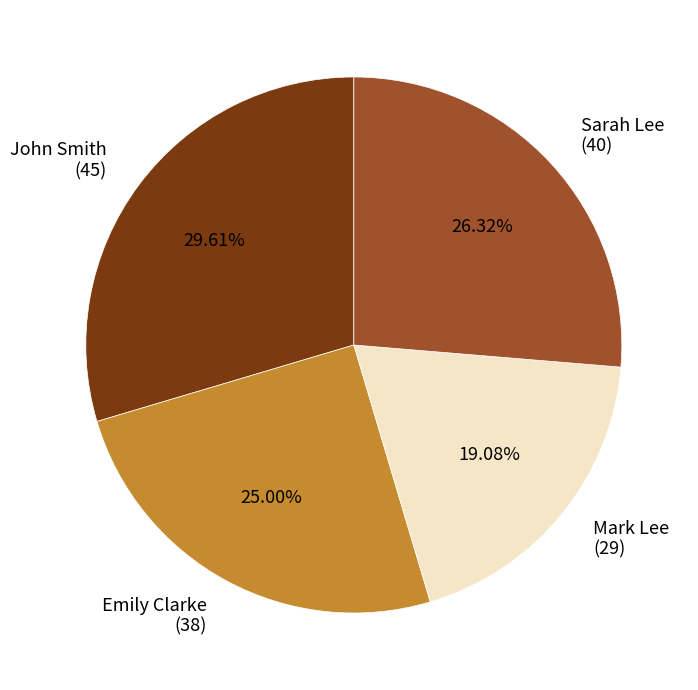

Does John Smith account for over 50% of the chart?

No